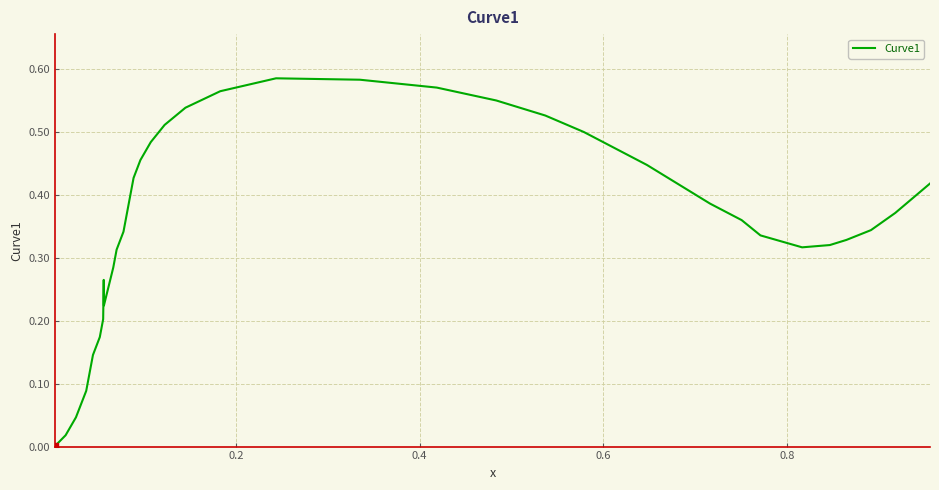

How many interior local valleys (lower than both neighbors) does the data have?

2